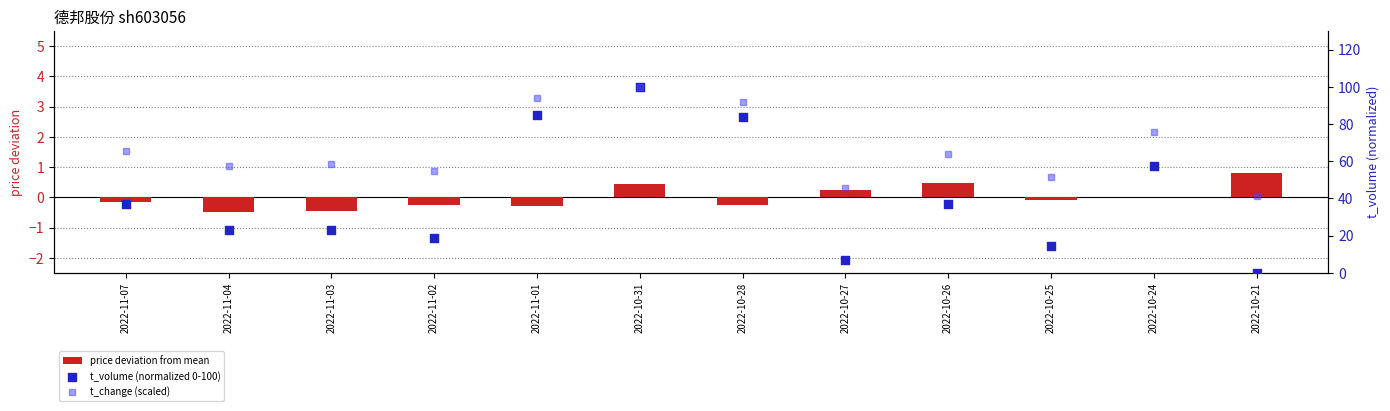

What is the total value across all series at 2022-10-26?

101.0